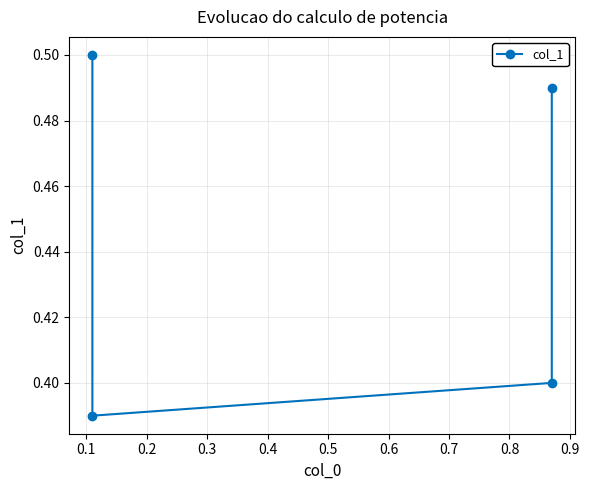

Is it true that the value at 0.1 is 0.2?

False